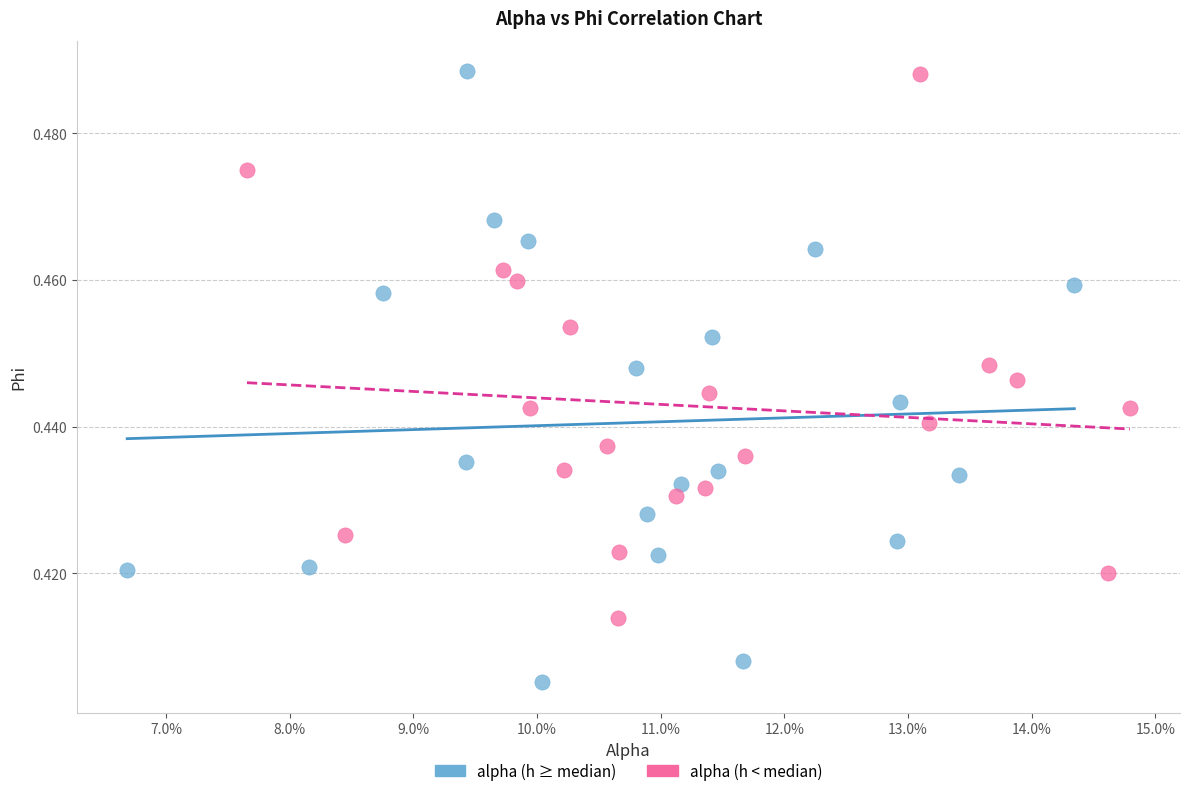

Which series has the largest Y range (max minus min)?

alpha (h ≥ median)